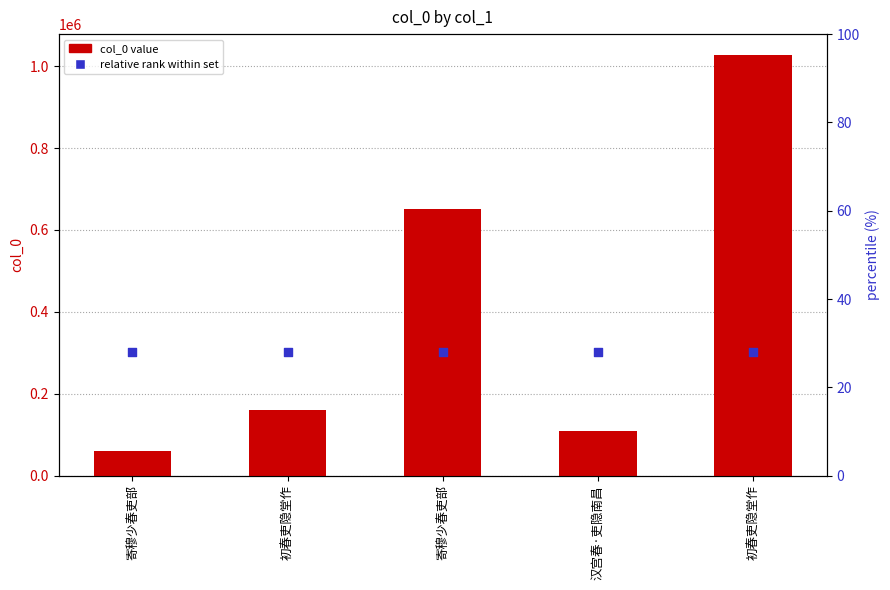

What are all the series names shown in the legend?

col_0 value, relative rank within set